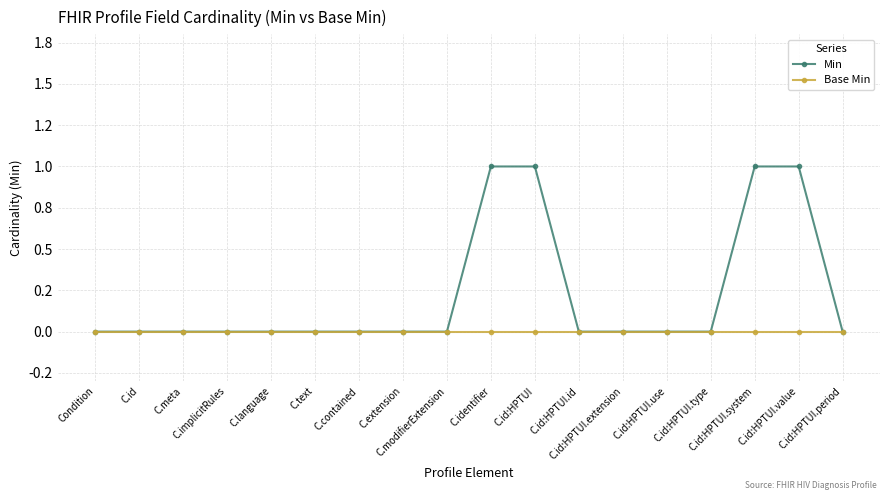

The value of Min at C.implicitRules is 0. True or false?

True